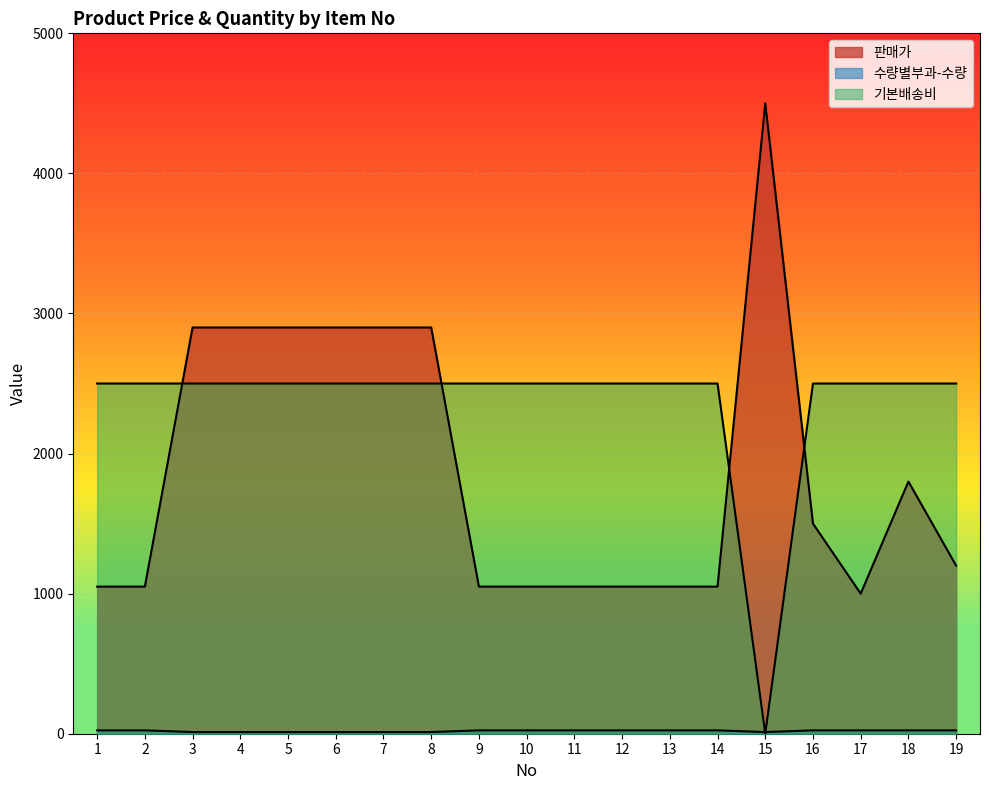

Reading left to right, list all the values displayed in this chart.

판매가: 1050	1050	2900	2900	2900	2900	2900	2900	1050	1050	1050	1050	1050	1050	4500	1500	1000	1800	1200
수량별부과-수량: 24	24	12	12	12	12	12	12	24	24	24	24	24	24	12	24	24	24	24
기본배송비: 2500	2500	2500	2500	2500	2500	2500	2500	2500	2500	2500	2500	2500	2500	0	2500	2500	2500	2500